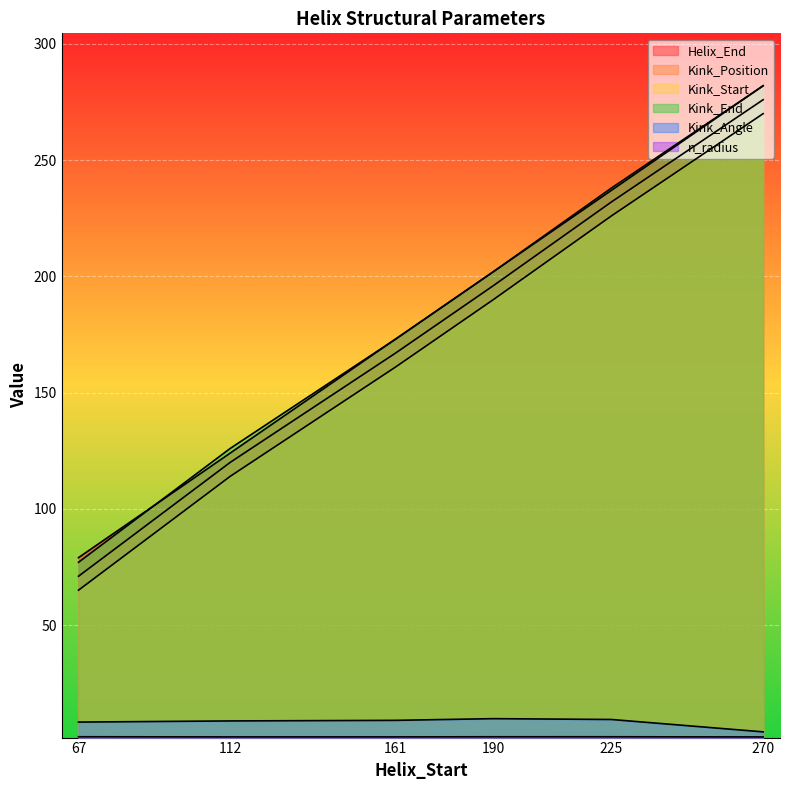

Reading left to right, transcribe all the data shown in this chart.

Helix_End: 67=79.0	112=124.0	161=173.0	190=202.0	225=237.0	270=282.0
Kink_Position: 67=71.0	112=120.0	161=167.0	190=196.0	225=232.0	270=276.0
Kink_Start: 67=65.0	112=114.0	161=161.0	190=190.0	225=226.0	270=270.0
Kink_End: 67=77.0	112=126.0	161=173.0	190=202.0	225=238.0	270=282.0
Kink_Angle: 67=8.2	112=8.7	161=9.0	190=9.7	225=9.4	270=4.0
n_radius: 67=1.9	112=1.9	161=1.9	190=1.9	225=1.9	270=1.9